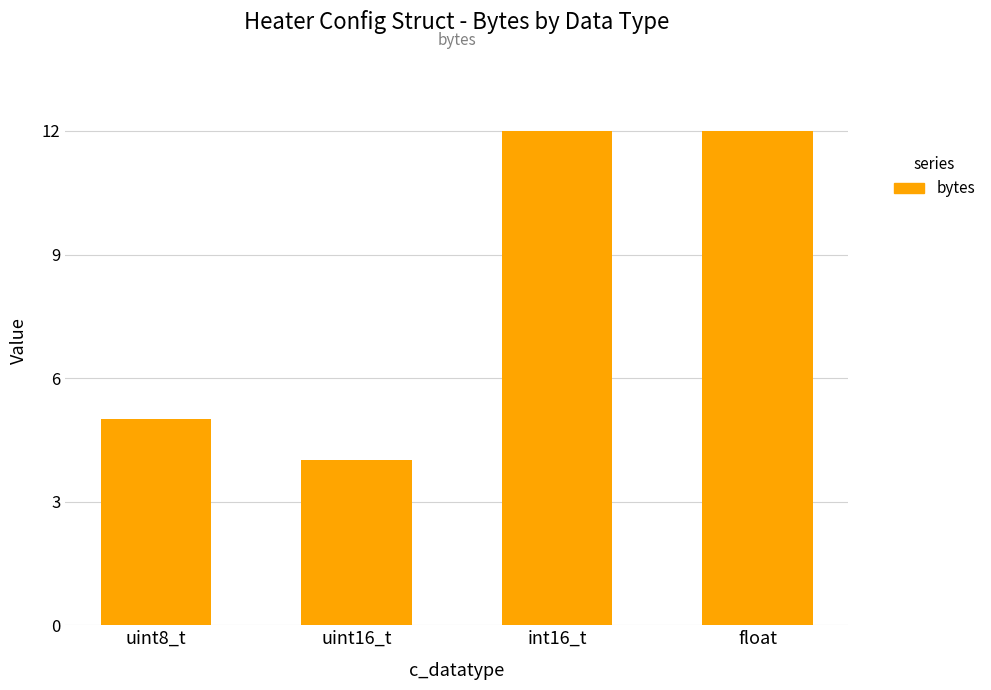

What value does the data have at float?

12